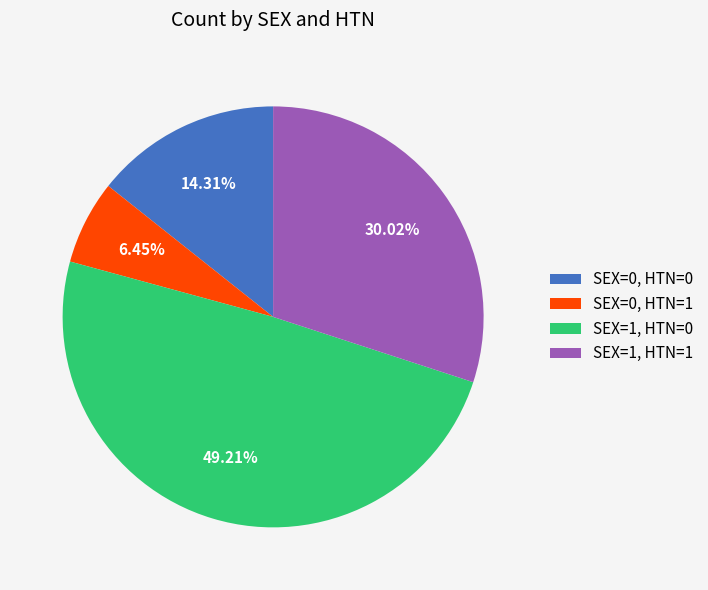

Is there any slice that represents more than half of the pie?

No